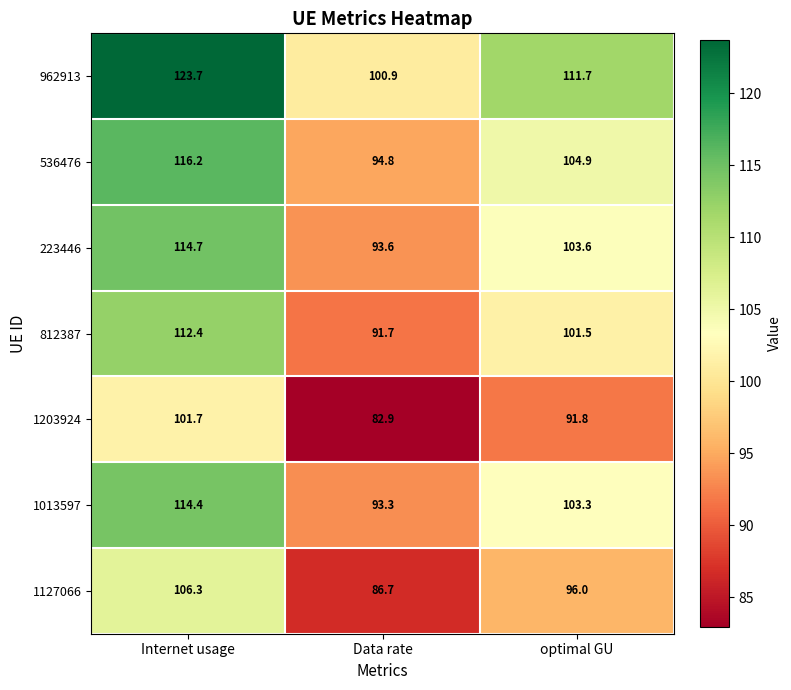

Rank the series by their maximum value, from lowest to highest.

1203924, 1127066, 812387, 1013597, 223446, 536476, 962913